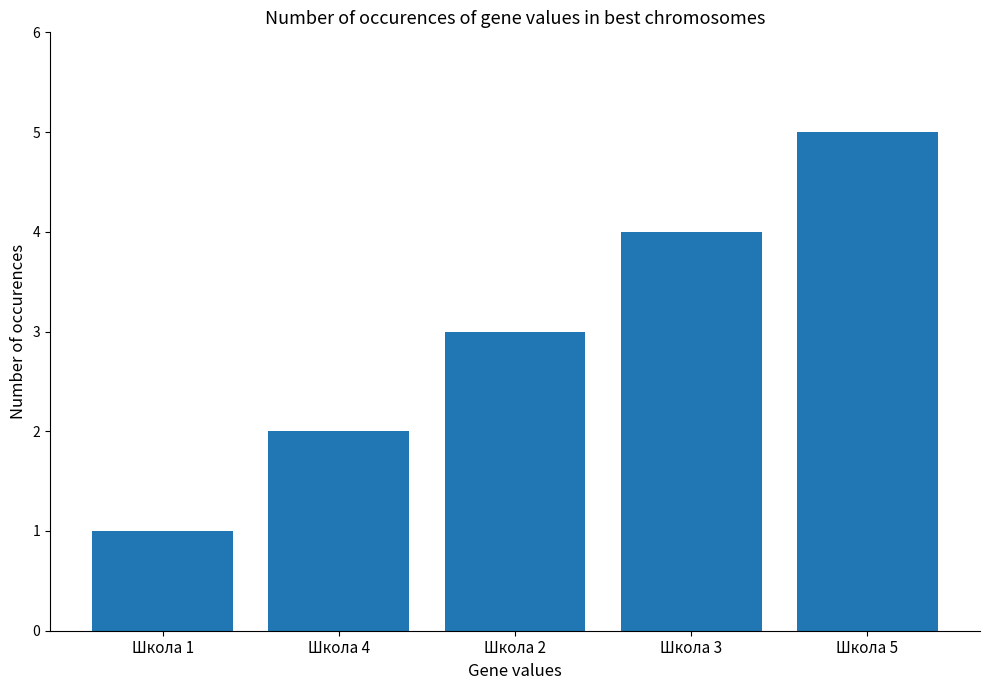

Are the bars horizontal?

No